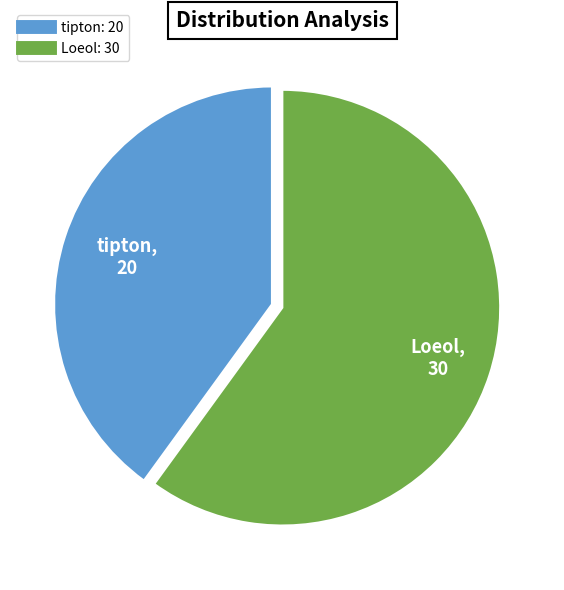

Does any single category account for the majority?

Yes